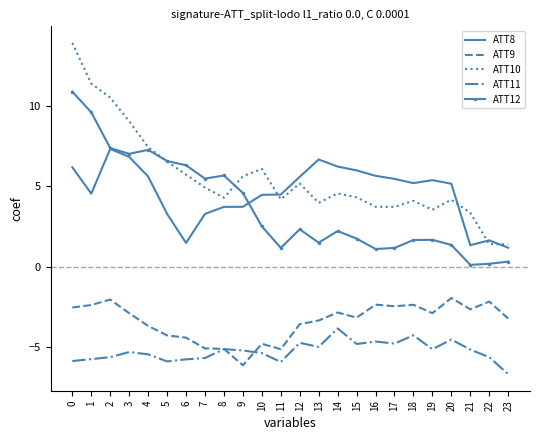

What is the highest value of the ATT11 series?

-3.9